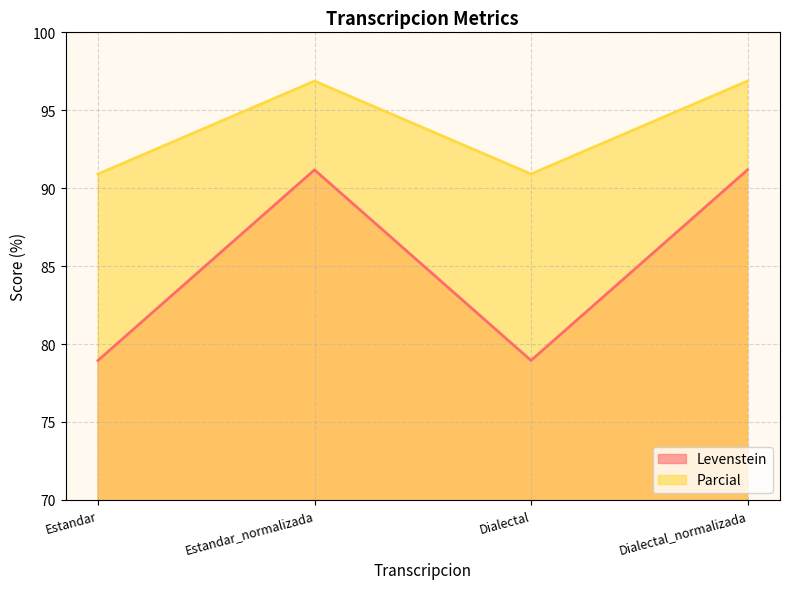

How many interior local peaks does the Levenstein series have?

1